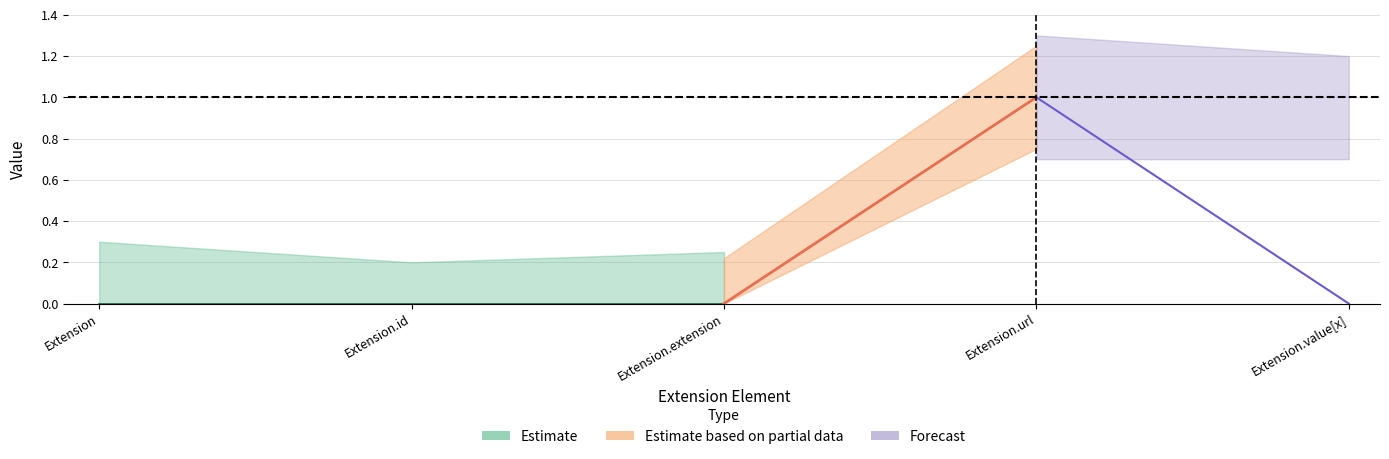

Which label corresponds to the smallest value in the chart?

Extension